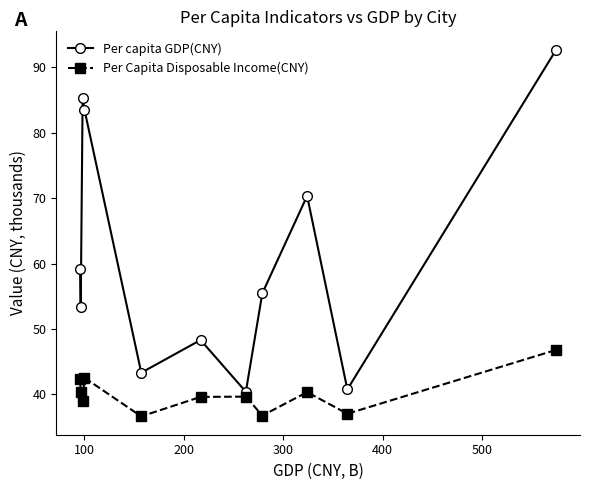

True or false: Per capita GDP(CNY) and Per Capita Disposable Income(CNY) cross at least once.

False